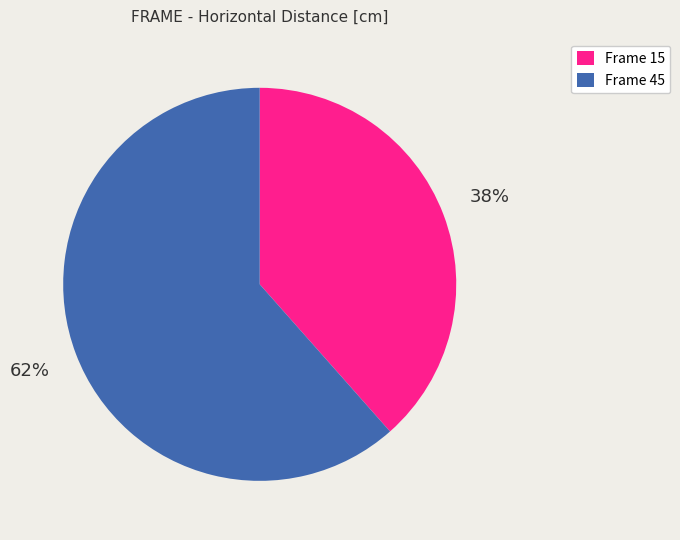

Do Frame 15 and Frame 45 together represent more than half of the pie?

Yes